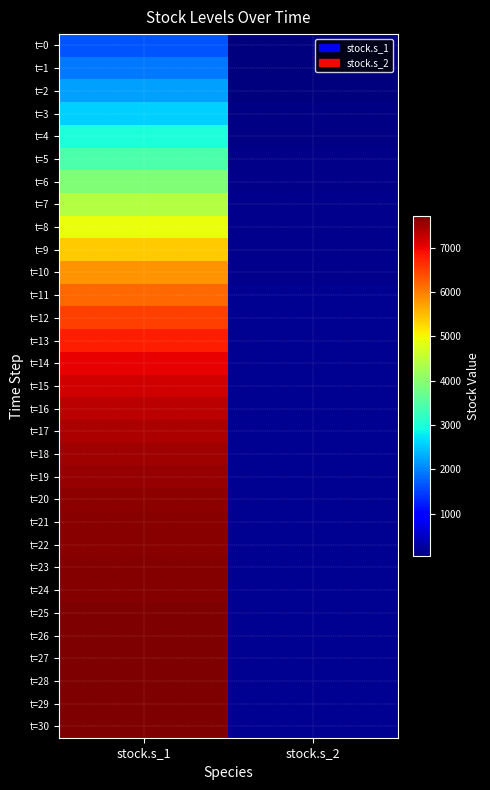

At stock.s_1, list the series in order from smallest to largest.

t=0, t=1, t=2, t=3, t=4, t=5, t=6, t=7, t=8, t=9, t=10, t=11, t=12, t=13, t=14, t=15, t=16, t=17, t=18, t=19, t=20, t=21, t=22, t=23, t=24, t=25, t=26, t=27, t=28, t=29, t=30